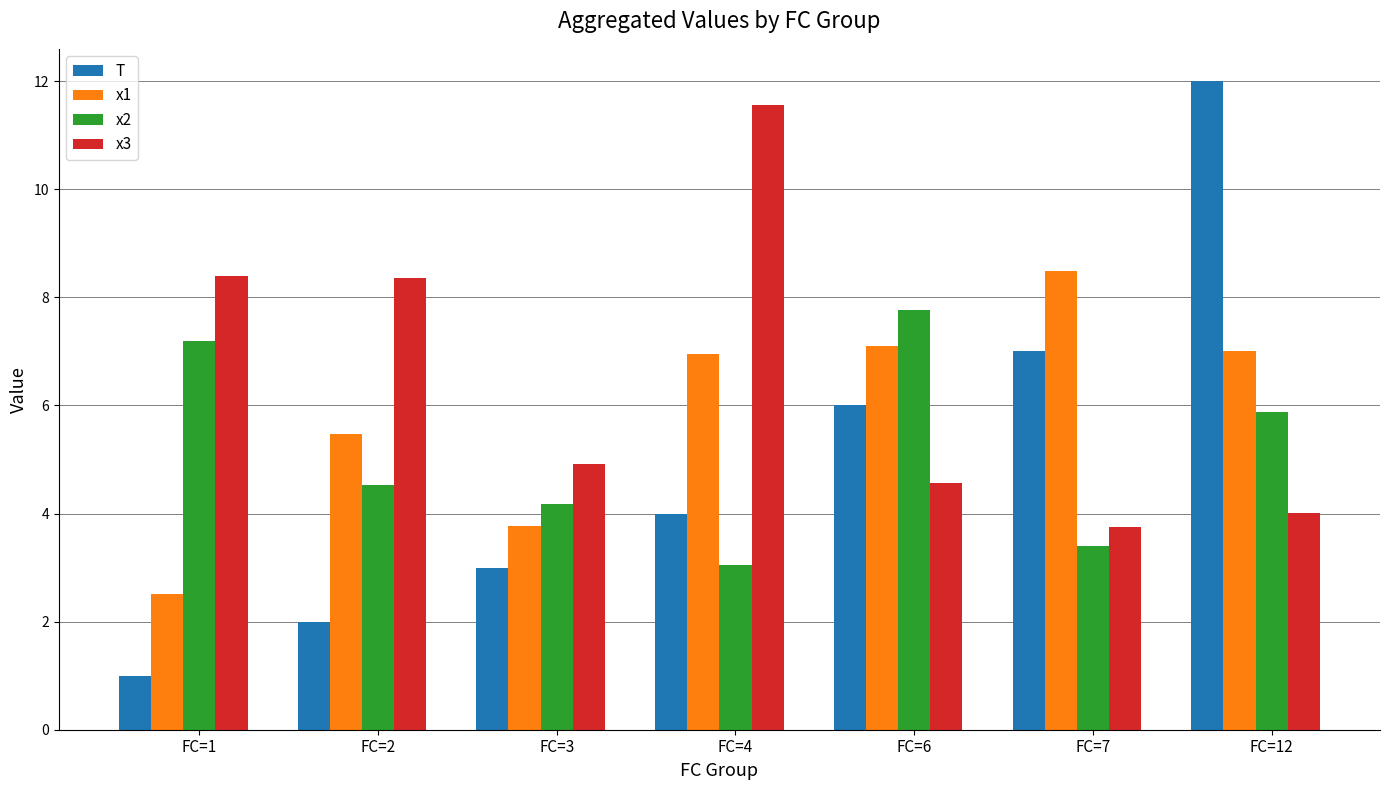

What is the difference between the highest and lowest values at FC=12?

8.0